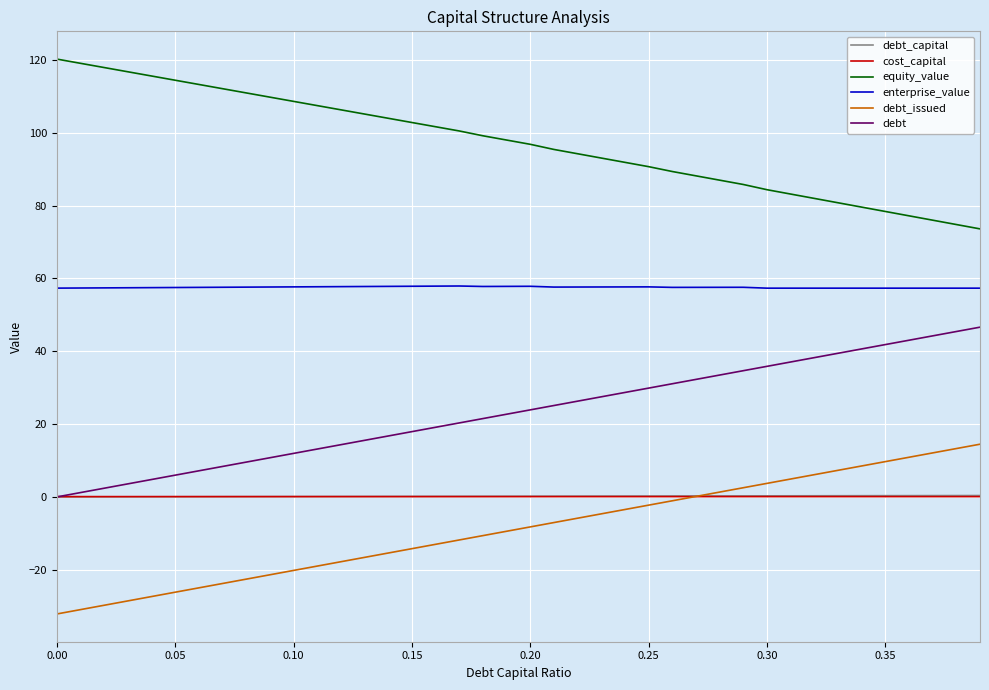

Which series has the largest total across all categories?

equity_value